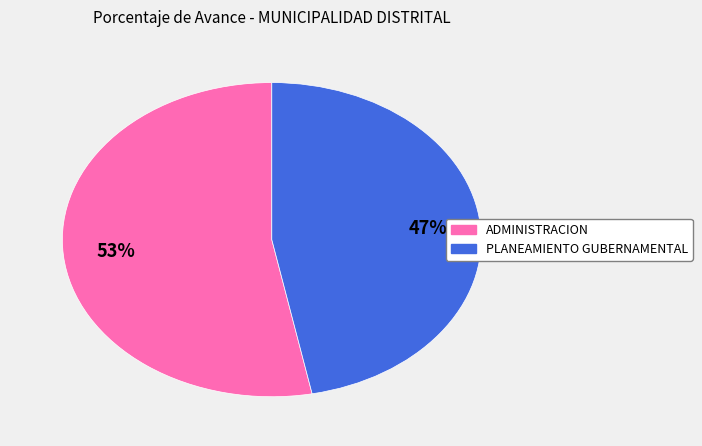

To the nearest percent, what is the average slice percentage?

50%